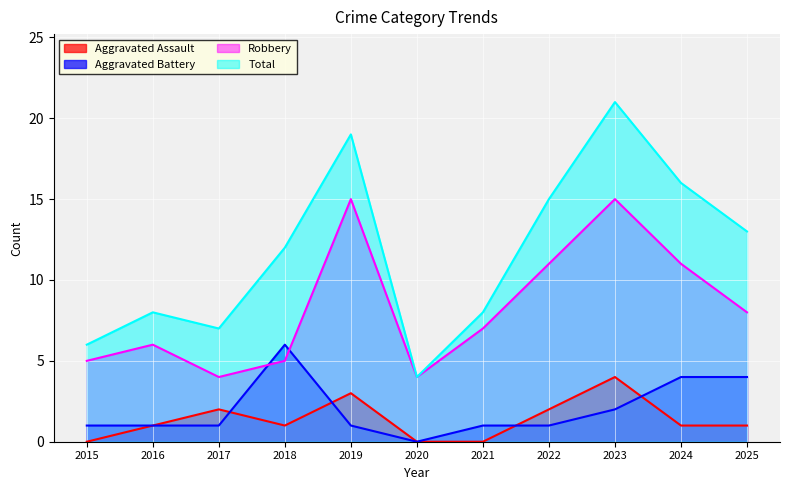

How many data points does each series have?

11